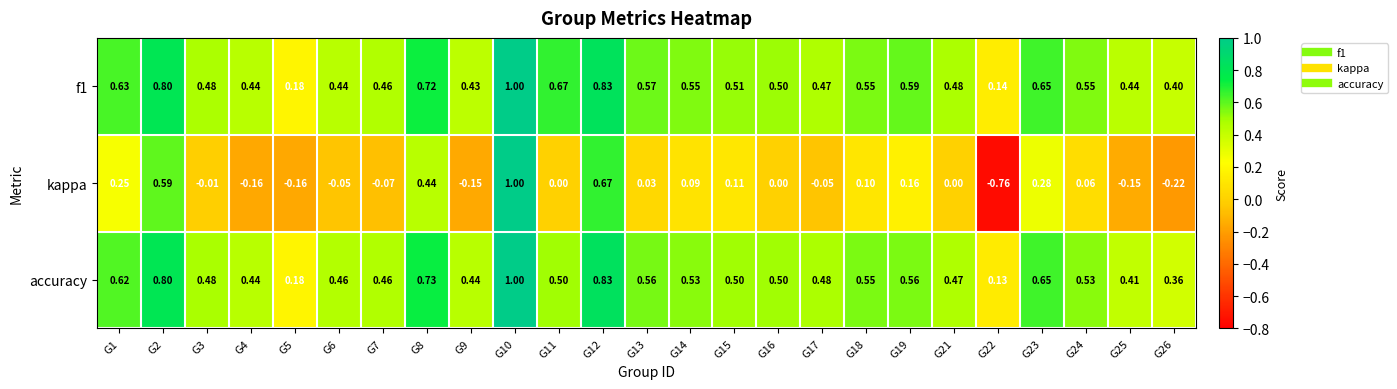

Which category has the lowest value across all series?

G22